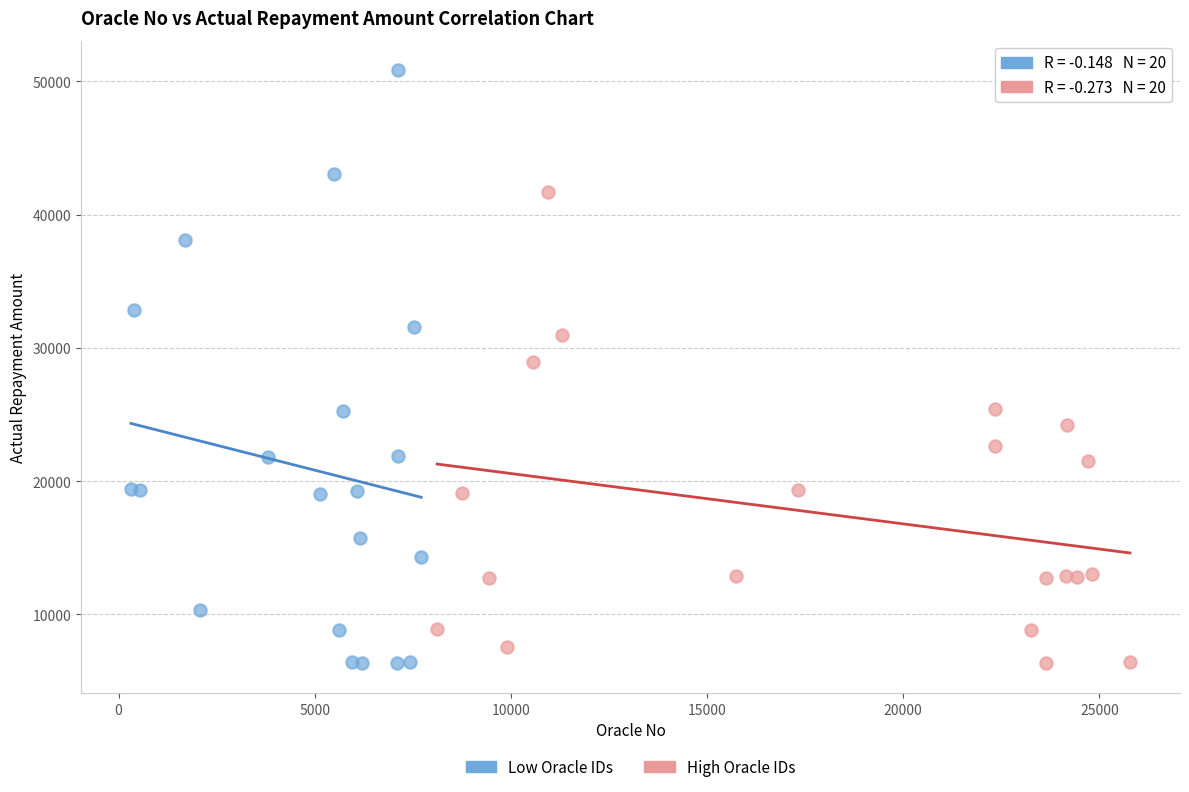

Which series has the largest Y range (max minus min)?

Low Oracle IDs